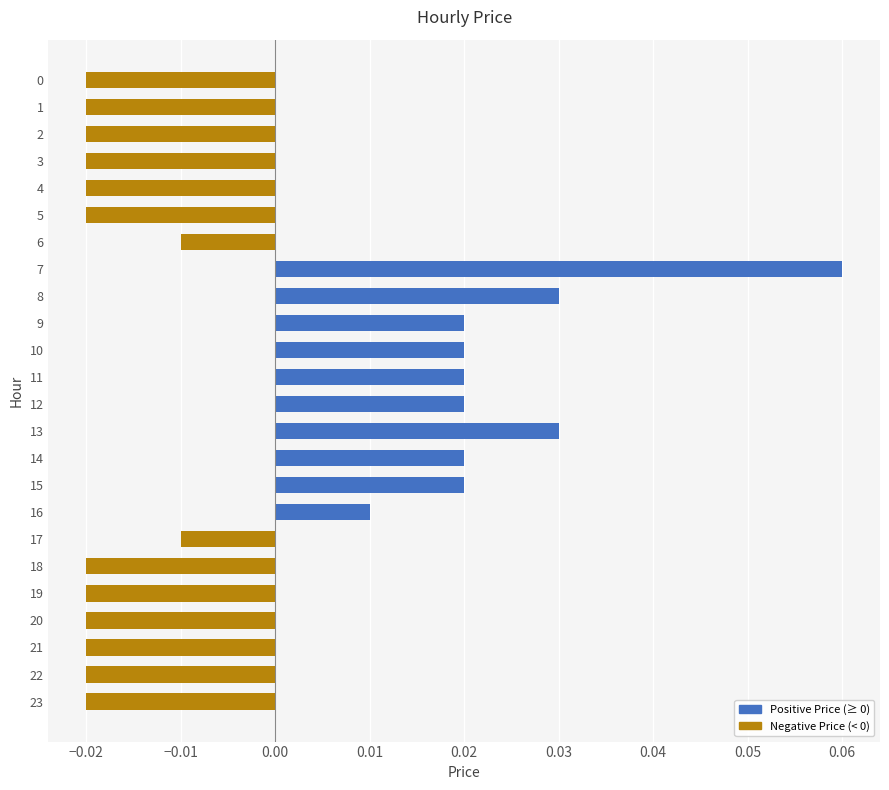

Which has a higher value, 5 or 11?

11